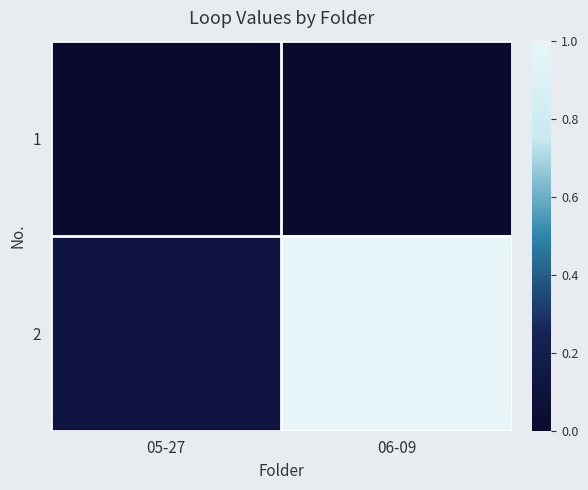

What is the spread (max minus min) of values at 05-27?

0.1